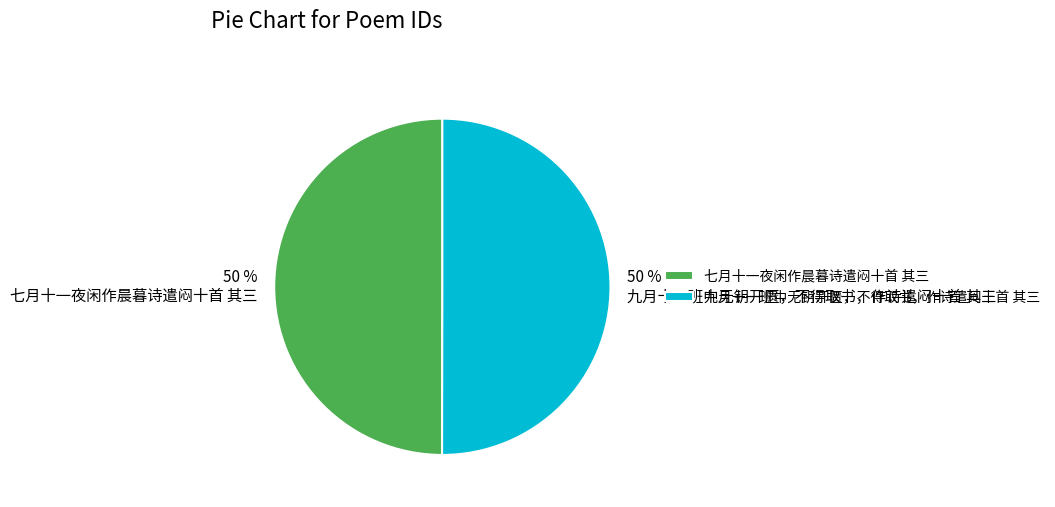

Approximately how many times larger is the value at 九月十一班中无钥开匮，不得取书，作诗遣闷十首 其三 compared to 七月十一夜闲作晨暮诗遣闷十首 其三?

1.0